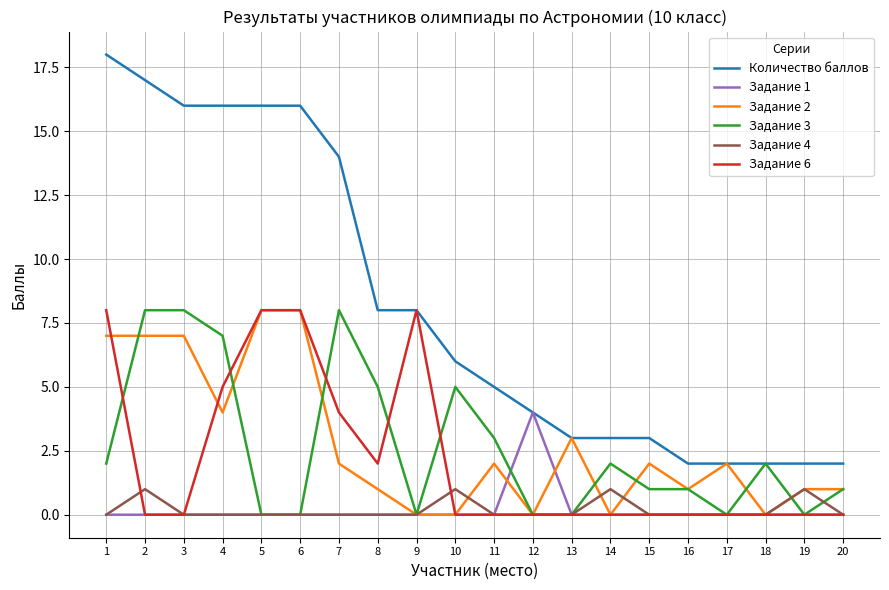

Reading right to left, what are all the values shown in this chart?

Количество баллов: 2	2	2	2	2	3	3	3	4	5	6	8	8	14	16	16	16	16	17	18
Задание 1: 0	0	0	0	0	0	0	0	4	0	0	0	0	0	0	0	0	0	0	0
Задание 2: 1	1	0	2	1	2	0	3	0	2	0	0	1	2	8	8	4	7	7	7
Задание 3: 1	0	2	0	1	1	2	0	0	3	5	0	5	8	0	0	7	8	8	2
Задание 4: 0	1	0	0	0	0	1	0	0	0	1	0	0	0	0	0	0	0	1	0
Задание 6: 0	0	0	0	0	0	0	0	0	0	0	8	2	4	8	8	5	0	0	8